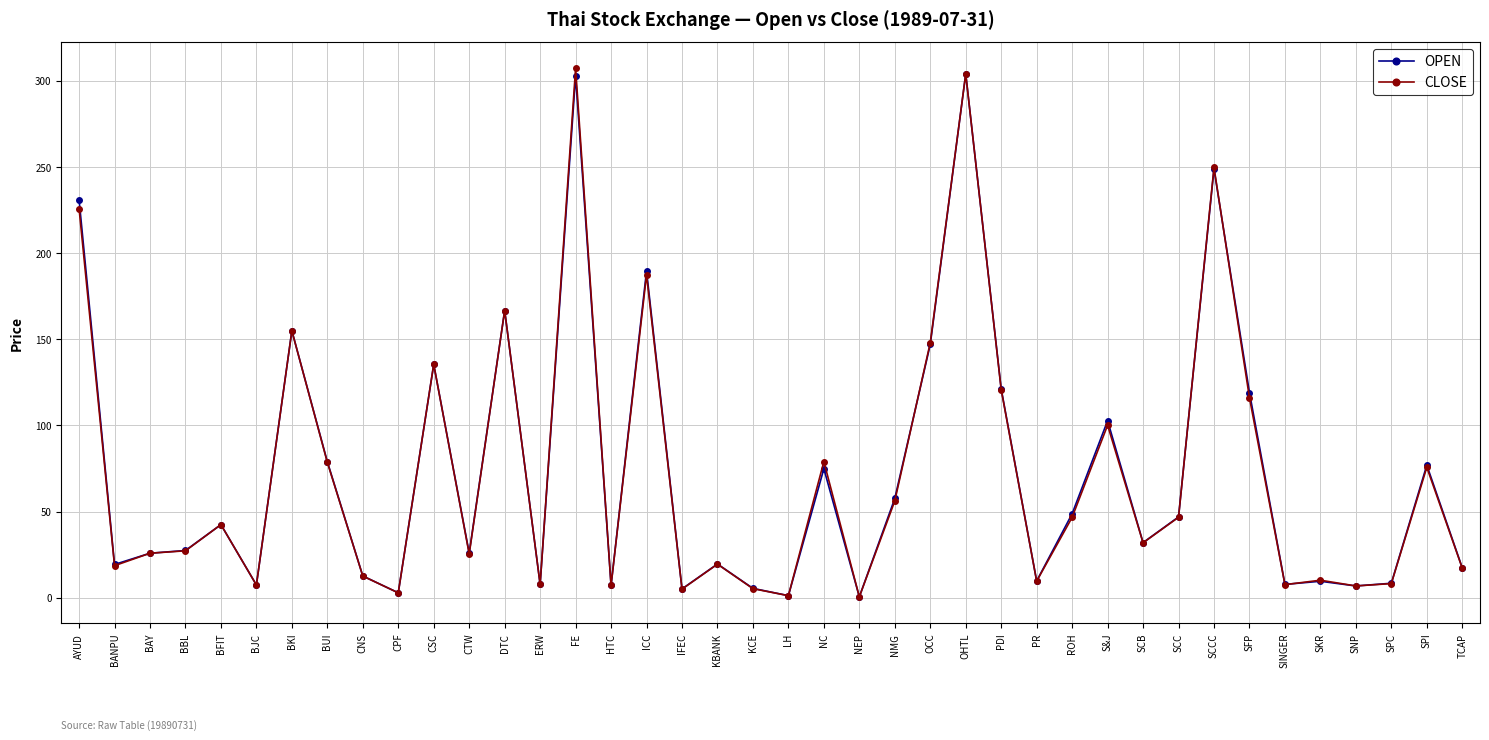

Is the value of CLOSE at SCCC greater than the value of OPEN at SCB?

Yes